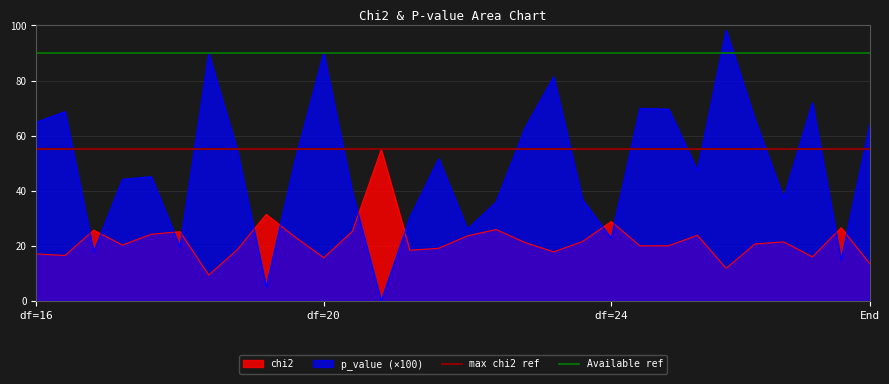

What value does the max chi2 ref series have at df=16?

55